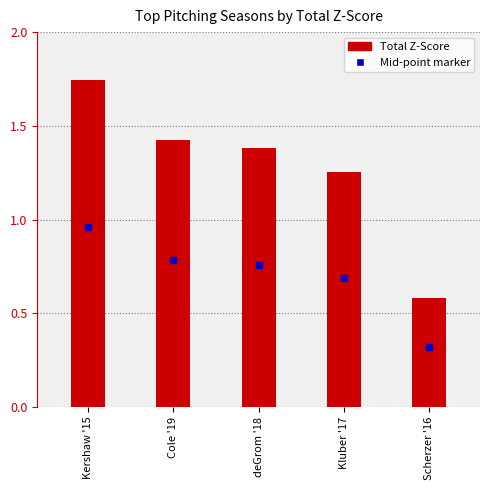

Is it true that the value at Kluber '17 is 2.2?

False